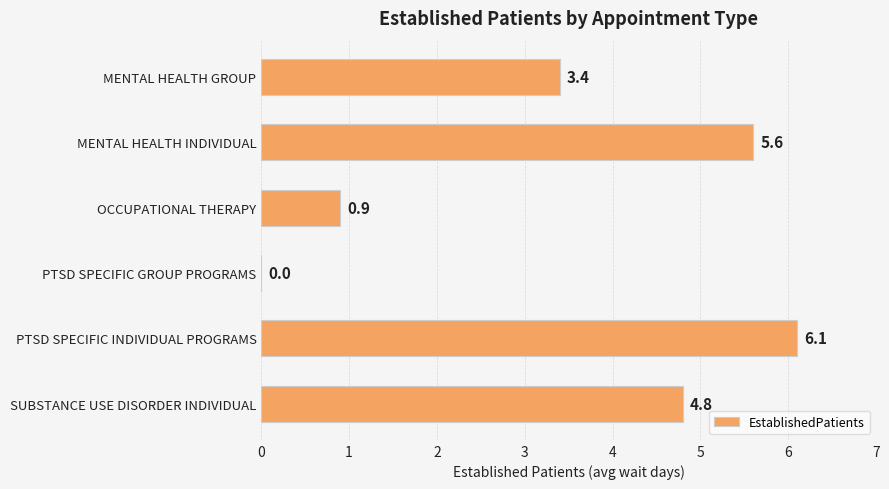

How many data points are above 4?

3